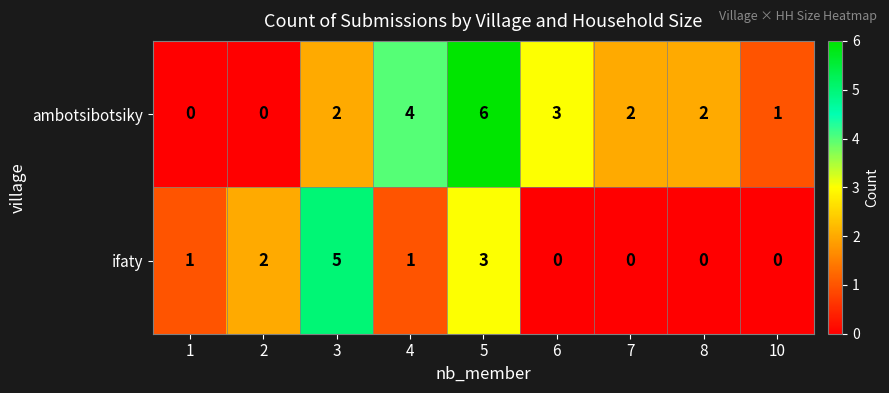

Is the value of ambotsibotsiky at 5 greater than the value of ifaty at 7?

Yes